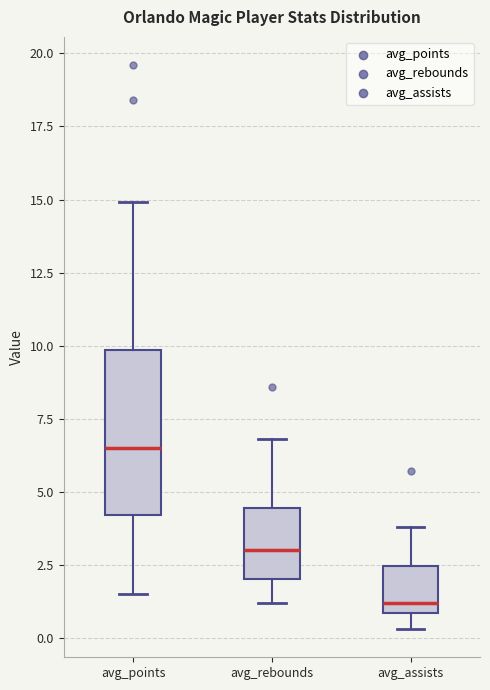

Where is the lower edge of the box for avg_points on the y-axis? The values are not printed on the chart, so give them approximately, as read against the axis.

4.0